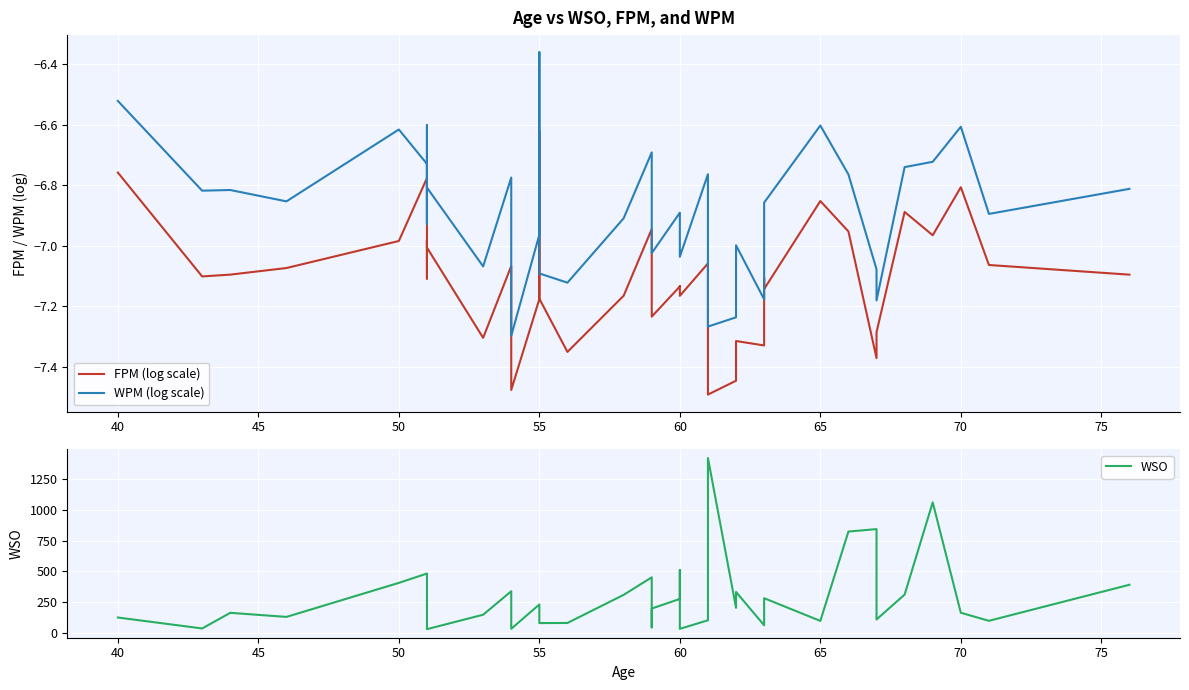

Rank the series by their maximum value, from highest to lowest.

WSO, WPM (log scale), FPM (log scale)